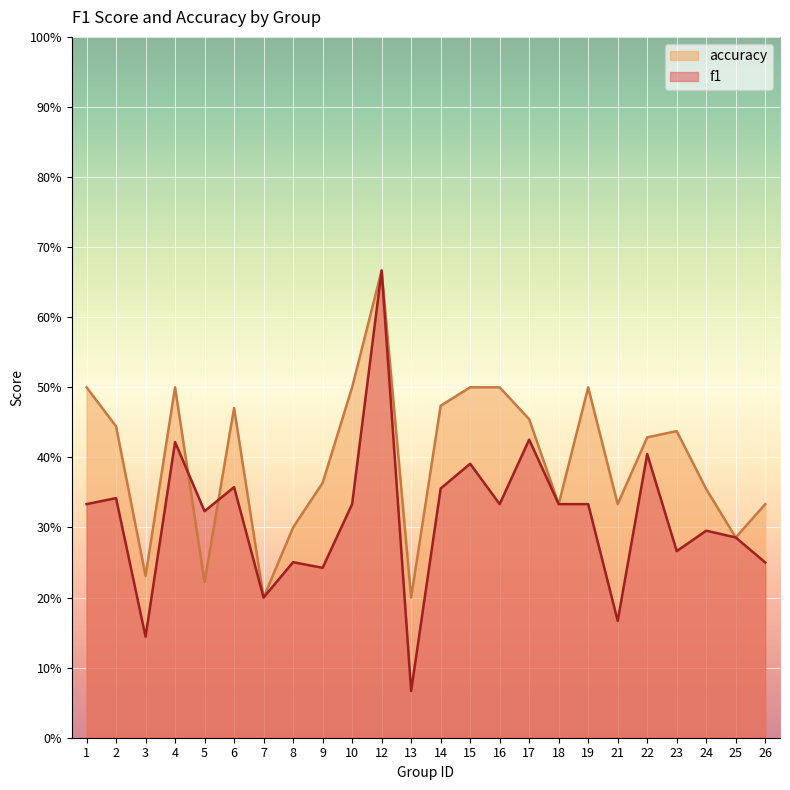

Rank the series by their average value, from highest to lowest.

accuracy, f1